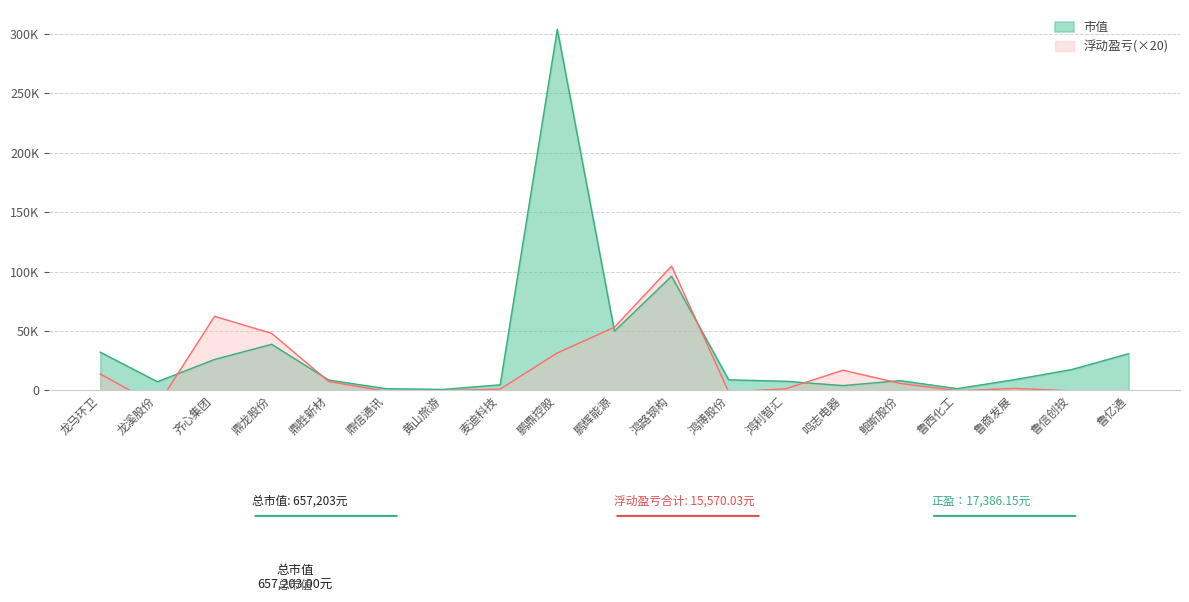

In 市值, how many points are higher than both neighbors (excluding endpoints)?

4